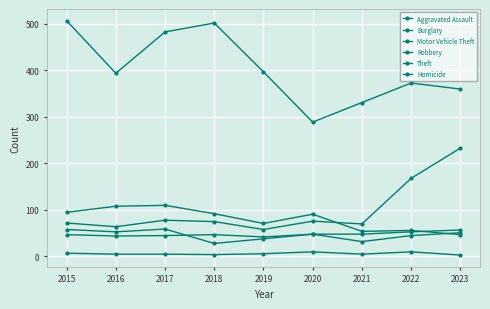

Does the chart have visible grid lines?

Yes